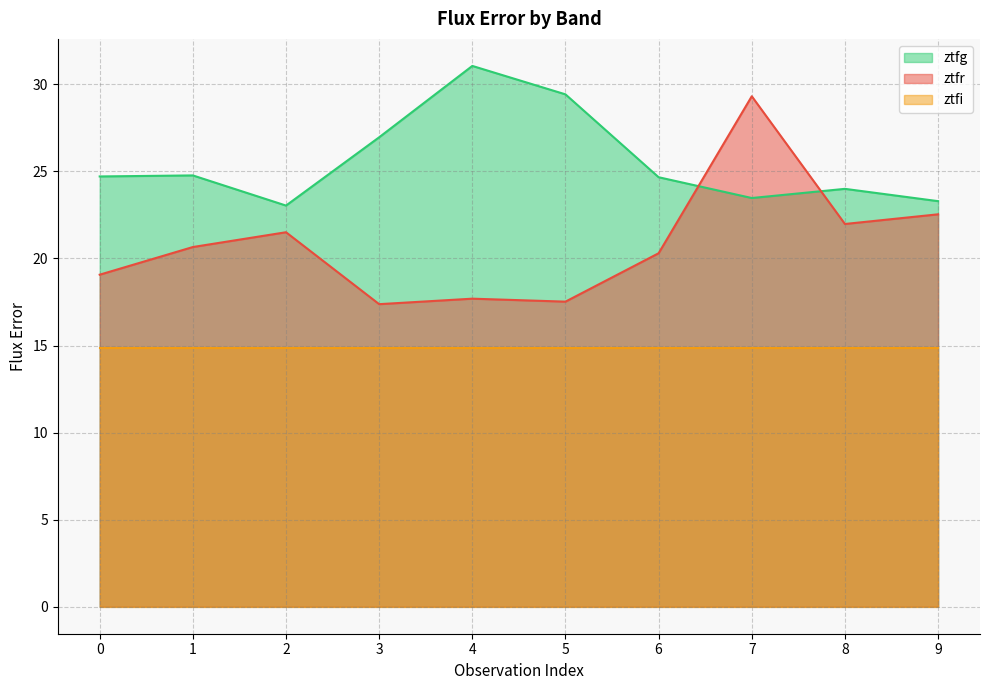

What is the spread (max minus min) of values at 3?

12.1